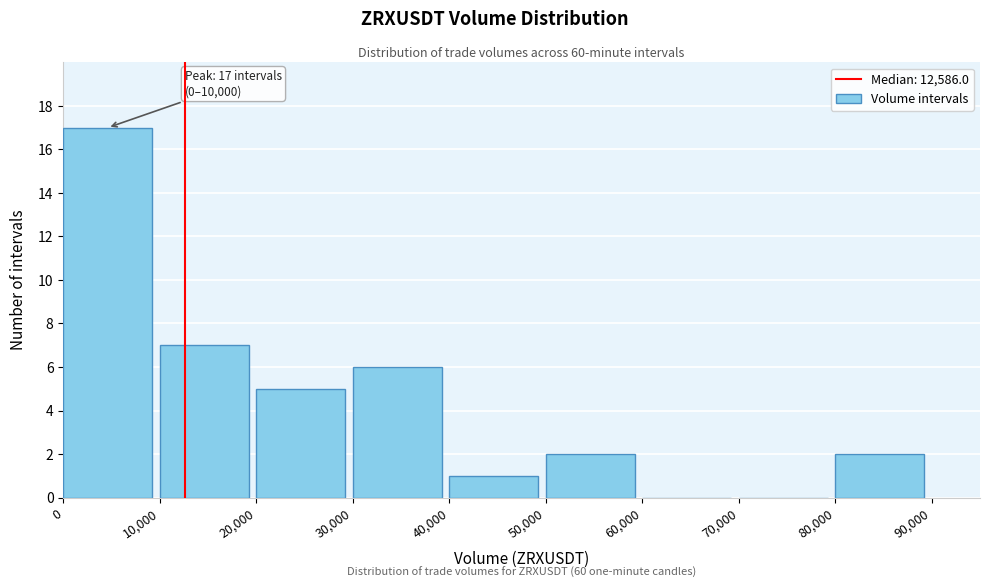

Over which range of the x-axis is the bar tallest?

0 to 10,000